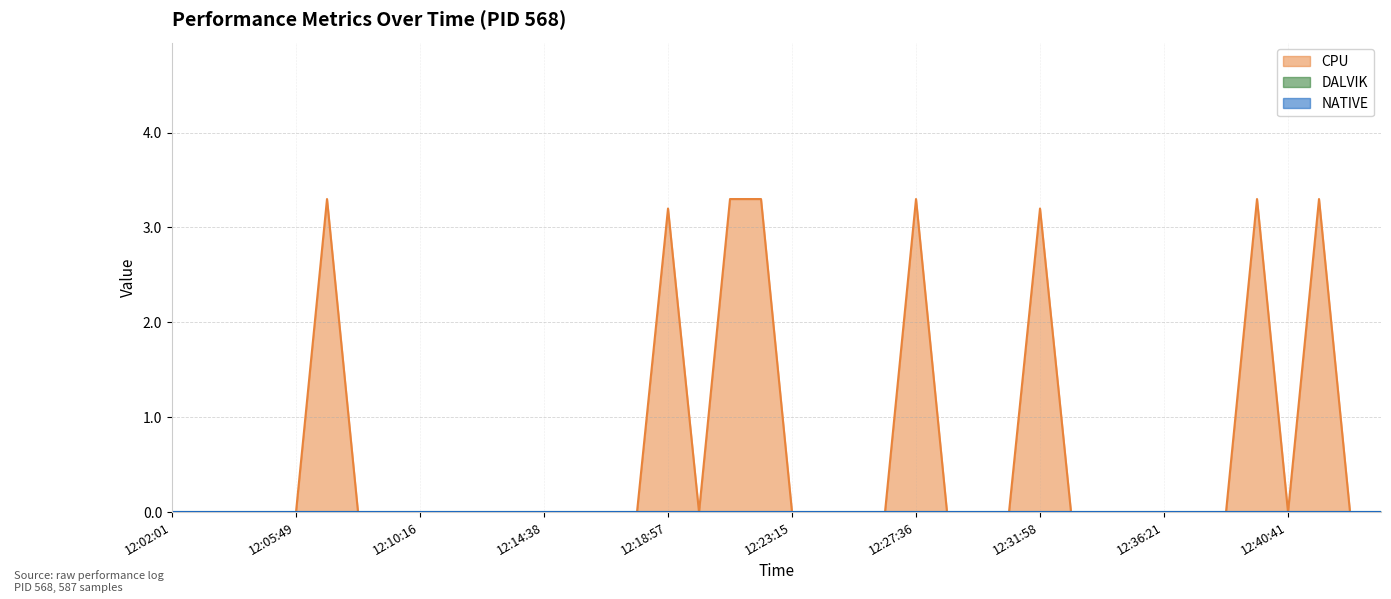

What are all the series names shown in the legend?

CPU, DALVIK, NATIVE